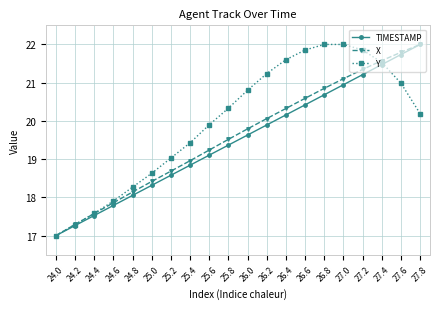

What is the difference between the highest and lowest values at 27.4?

0.1